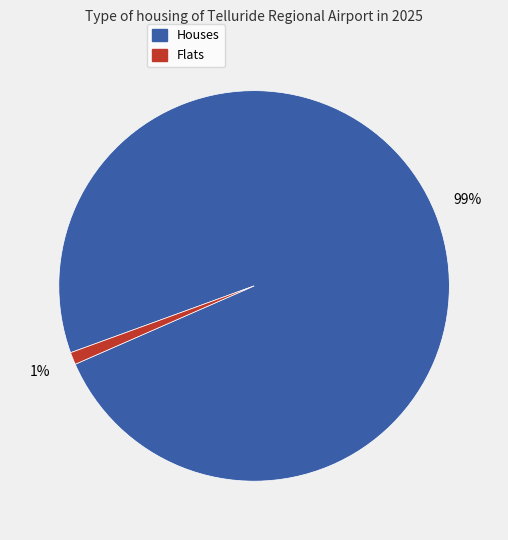

Does any single category account for the majority?

Yes